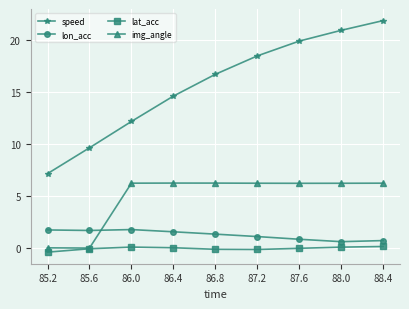

Does the chart display data point markers on the line(s)?

Yes